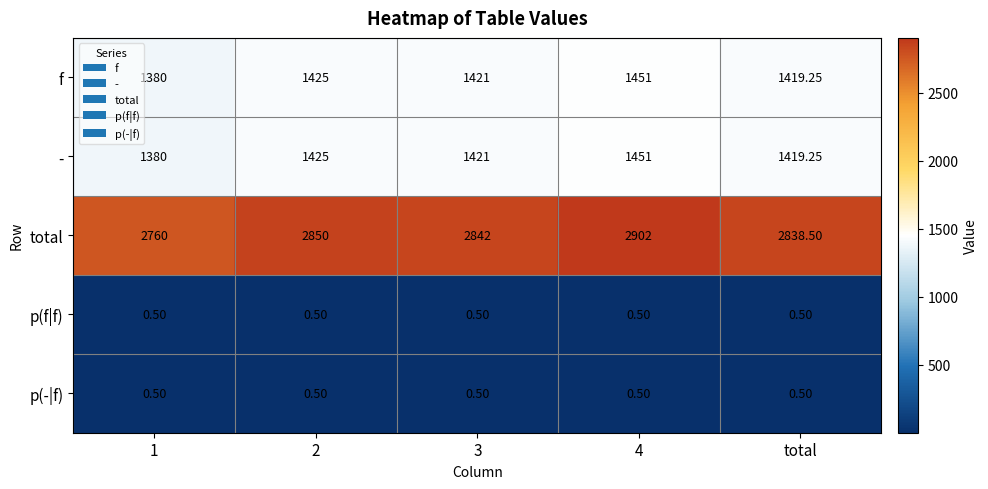

At which label is f closest to 1415?

total